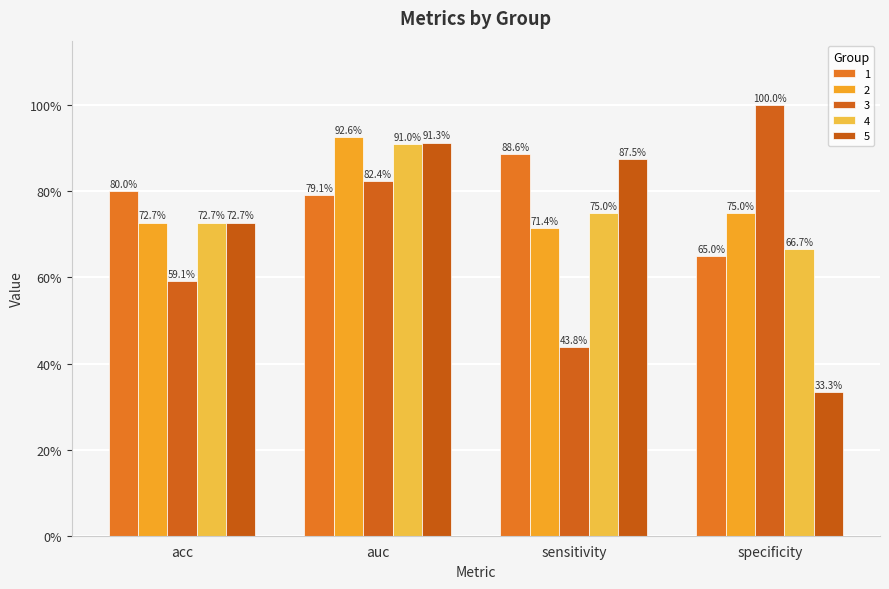

Reading right to left, extract all data points from this chart.

1: specificity=0.7	sensitivity=0.9	auc=0.8	acc=0.8
2: specificity=0.8	sensitivity=0.7	auc=0.9	acc=0.7
3: specificity=1.0	sensitivity=0.4	auc=0.8	acc=0.6
4: specificity=0.7	sensitivity=0.8	auc=0.9	acc=0.7
5: specificity=0.3	sensitivity=0.9	auc=0.9	acc=0.7